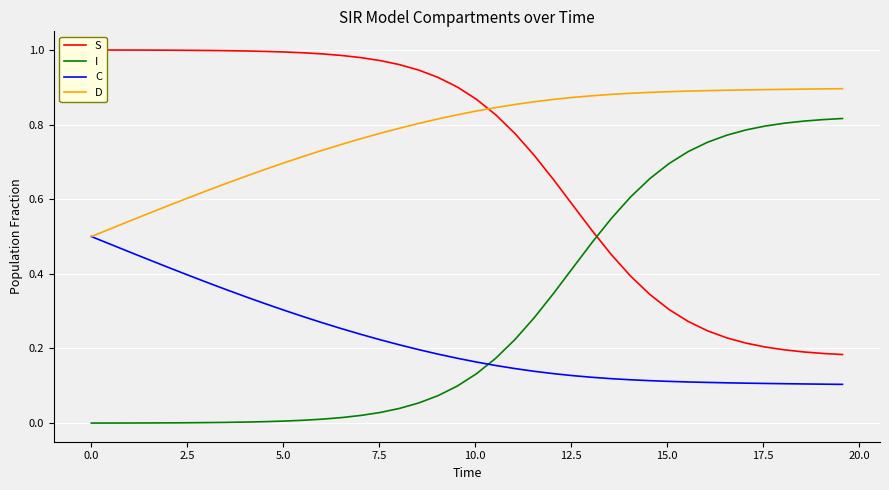

True or false: I and D intersect in this chart.

False